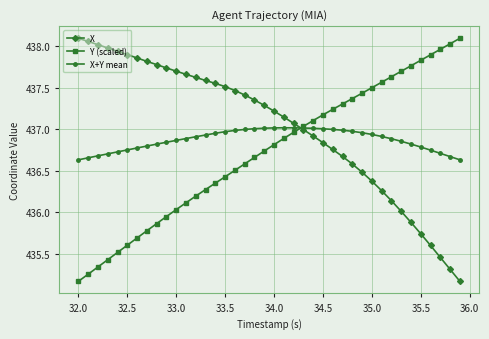

Which series has the largest total across all categories?

X